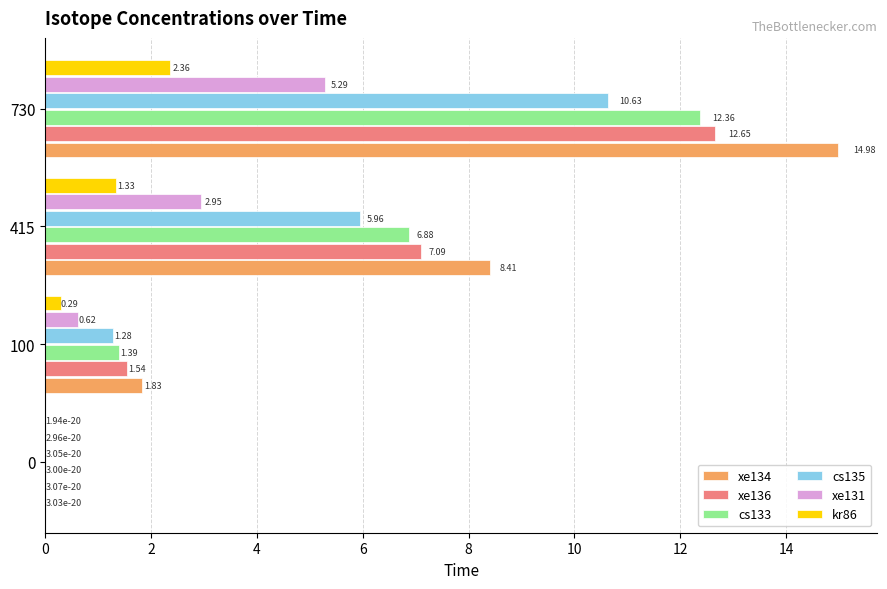

Is the value of cs133 at 0 greater than the value of xe134 at 730?

No